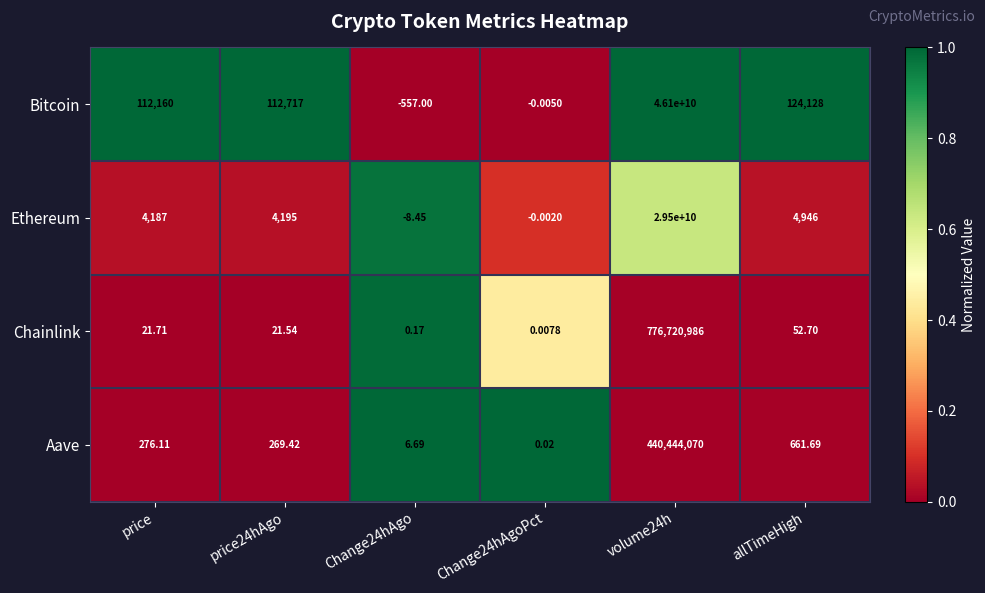

Which series has the largest range (max minus min)?

Bitcoin